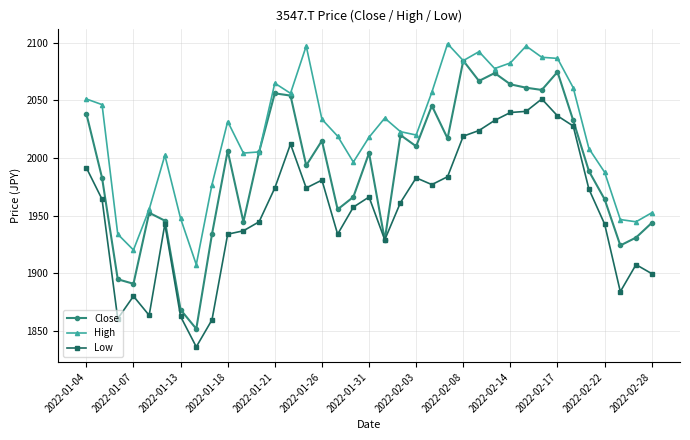

True or false: High has more than 1 interior local peaks.

True